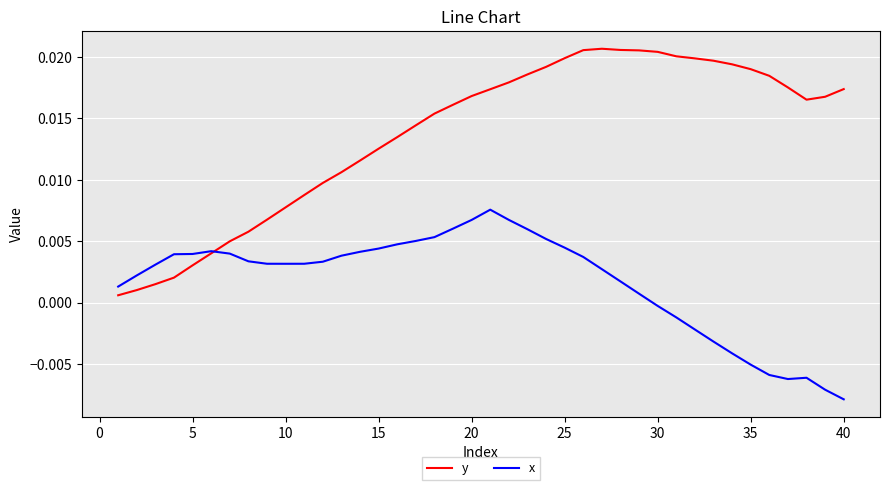

After their last crossing, which series has the higher values: y or x?

y